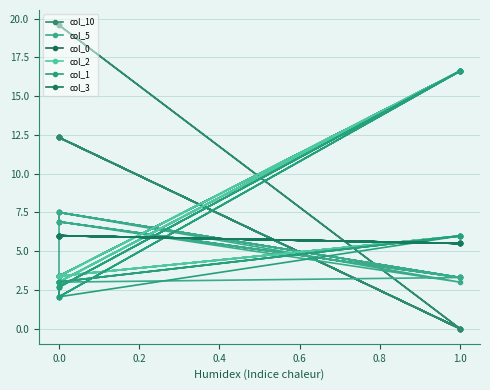

What is the total value across all series at 0.0?

34.3